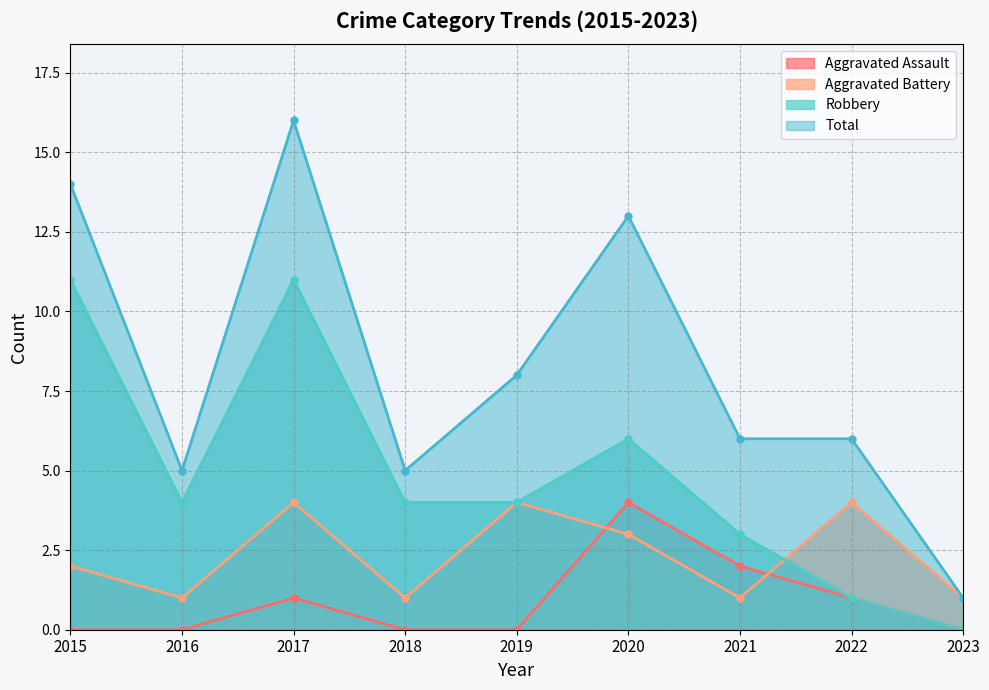

How many interior local valleys does the Aggravated Battery series have?

3